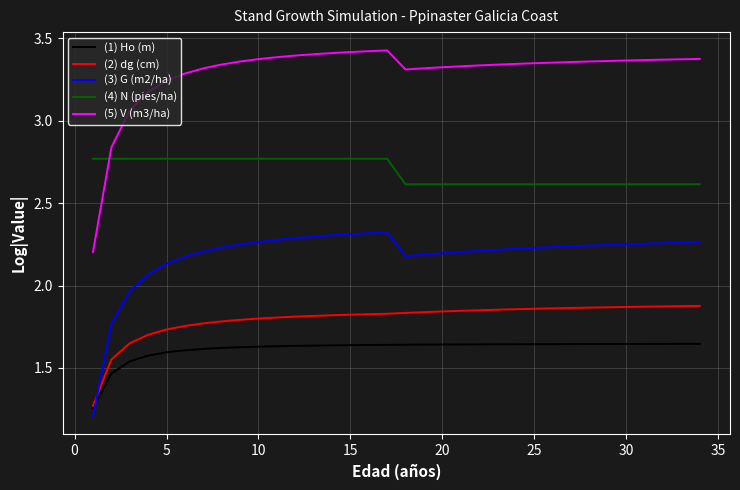

True or false: (4) N (pies/ha) and (3) G (m2/ha) cross at least once.

False